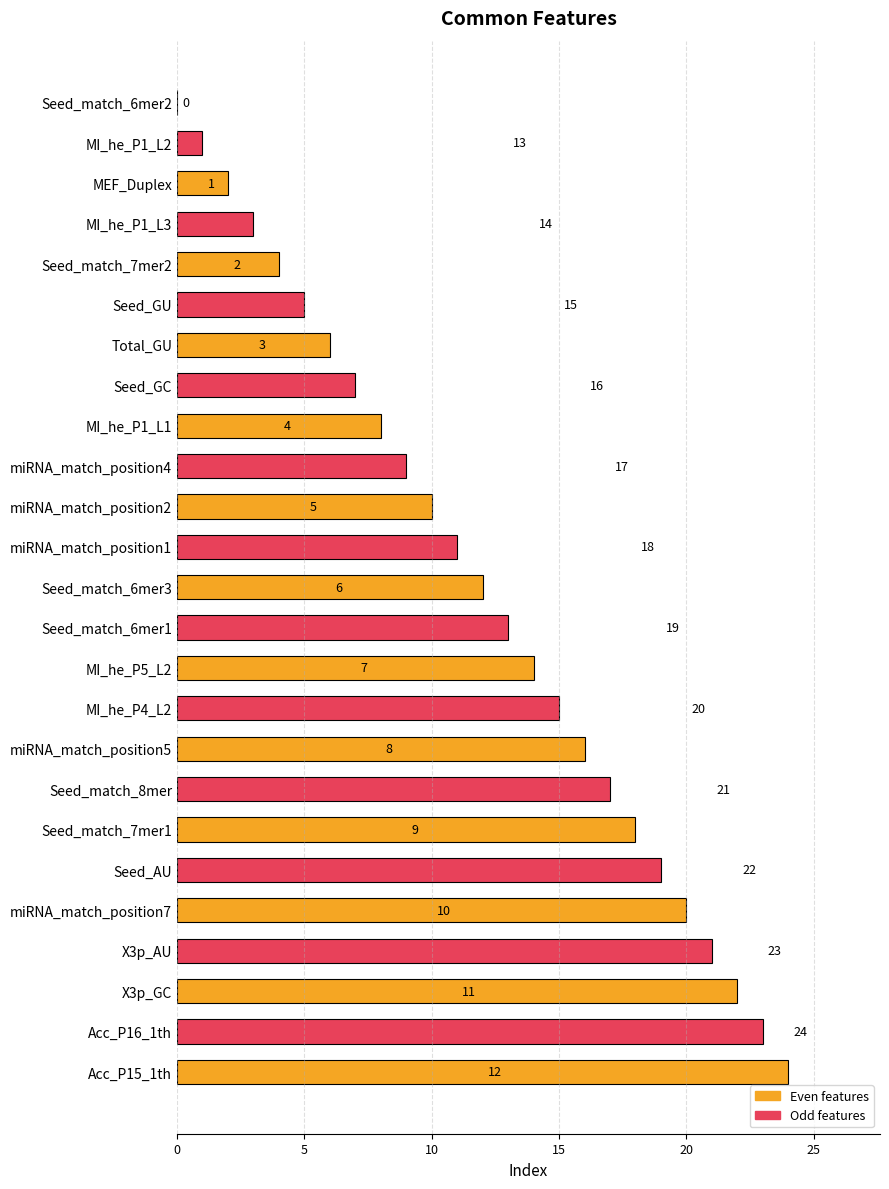

List the labels in order of value, smallest first.

Seed_match_6mer2, MI_he_P1_L2, MEF_Duplex, MI_he_P1_L3, Seed_match_7mer2, Seed_GU, Total_GU, Seed_GC, MI_he_P1_L1, miRNA_match_position4, miRNA_match_position2, miRNA_match_position1, Seed_match_6mer3, Seed_match_6mer1, MI_he_P5_L2, MI_he_P4_L2, miRNA_match_position5, Seed_match_8mer, Seed_match_7mer1, Seed_AU, miRNA_match_position7, X3p_AU, X3p_GC, Acc_P16_1th, Acc_P15_1th